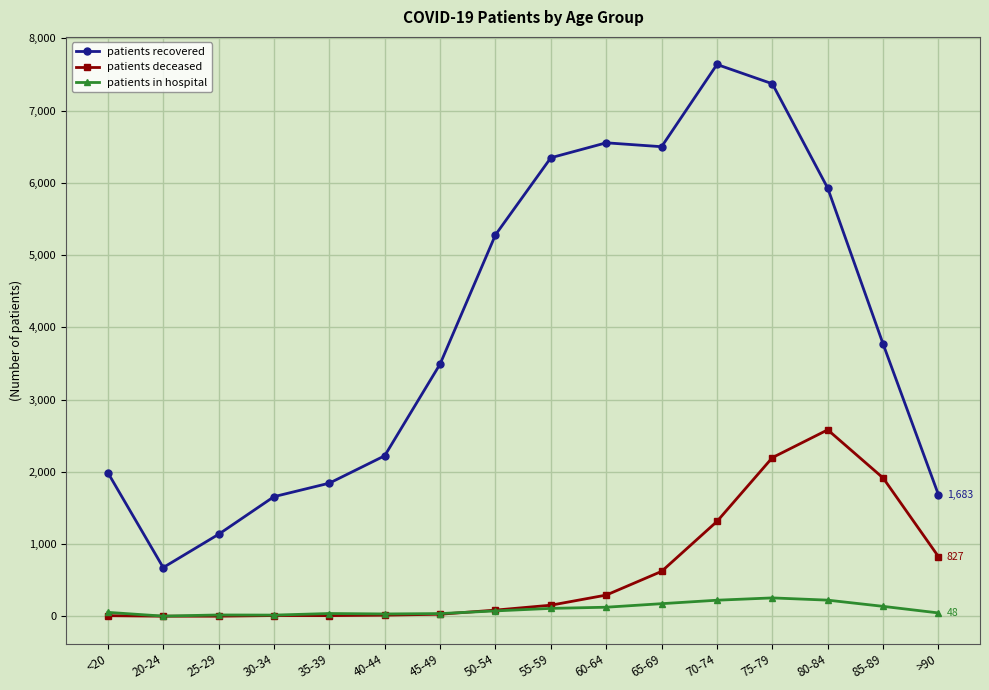

What is the maximum value for patients deceased?

2582